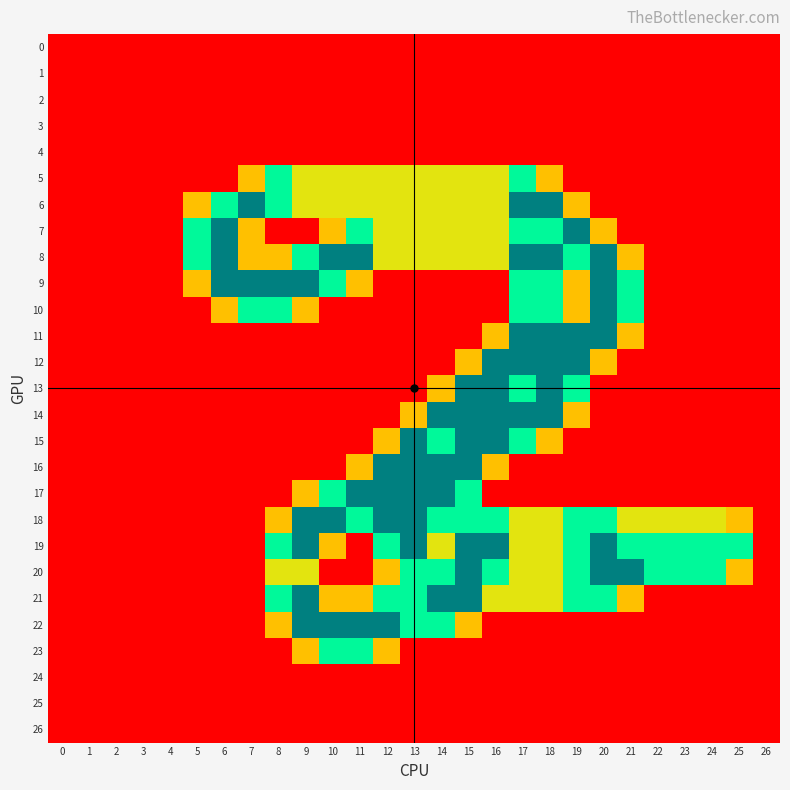

Which has a higher value, 16 or 14?

16